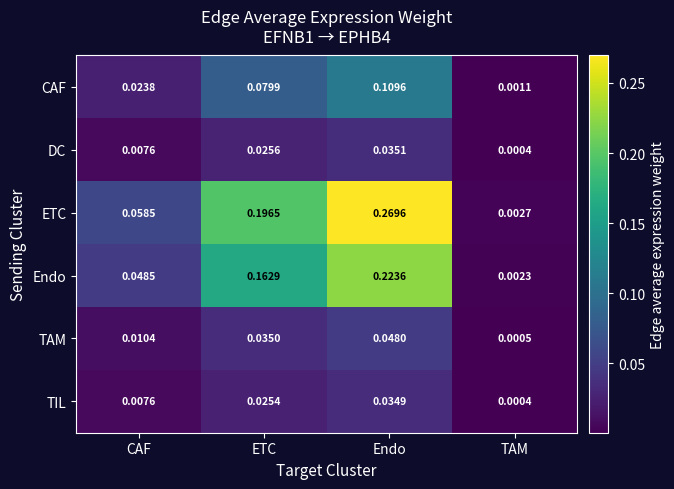

At which category is the sum across all series the highest?

Endo